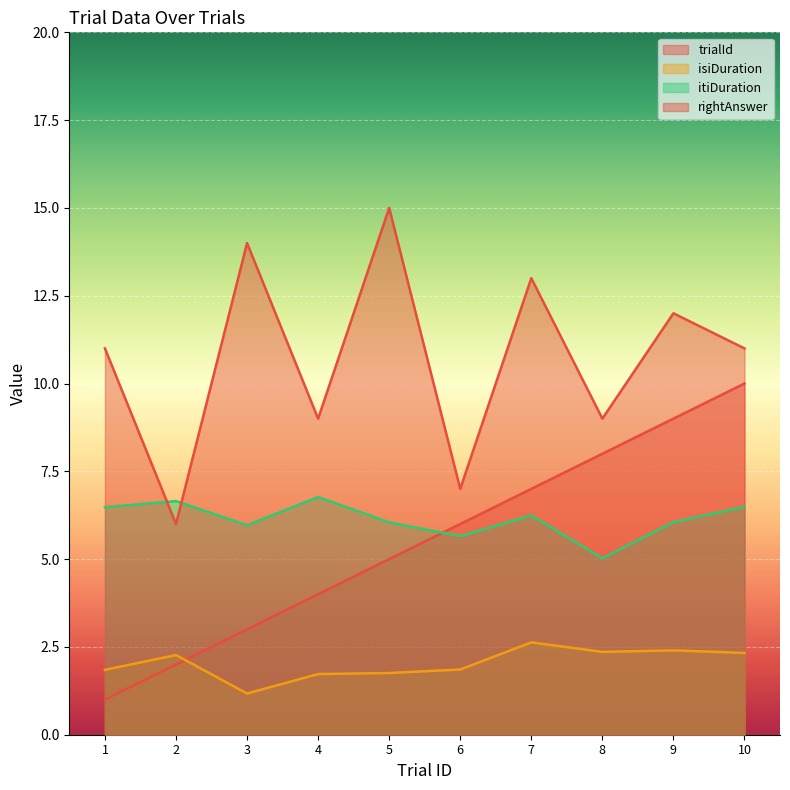

What are all the series names shown in the legend?

trialId, isiDuration, itiDuration, rightAnswer